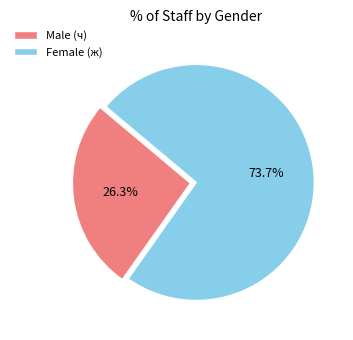

Rank the categories by value from lowest to highest.

Male (ч), Female (ж)